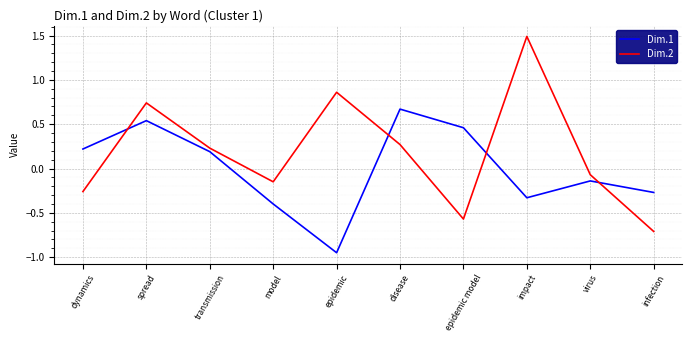

What position from the right is epidemic model?

4